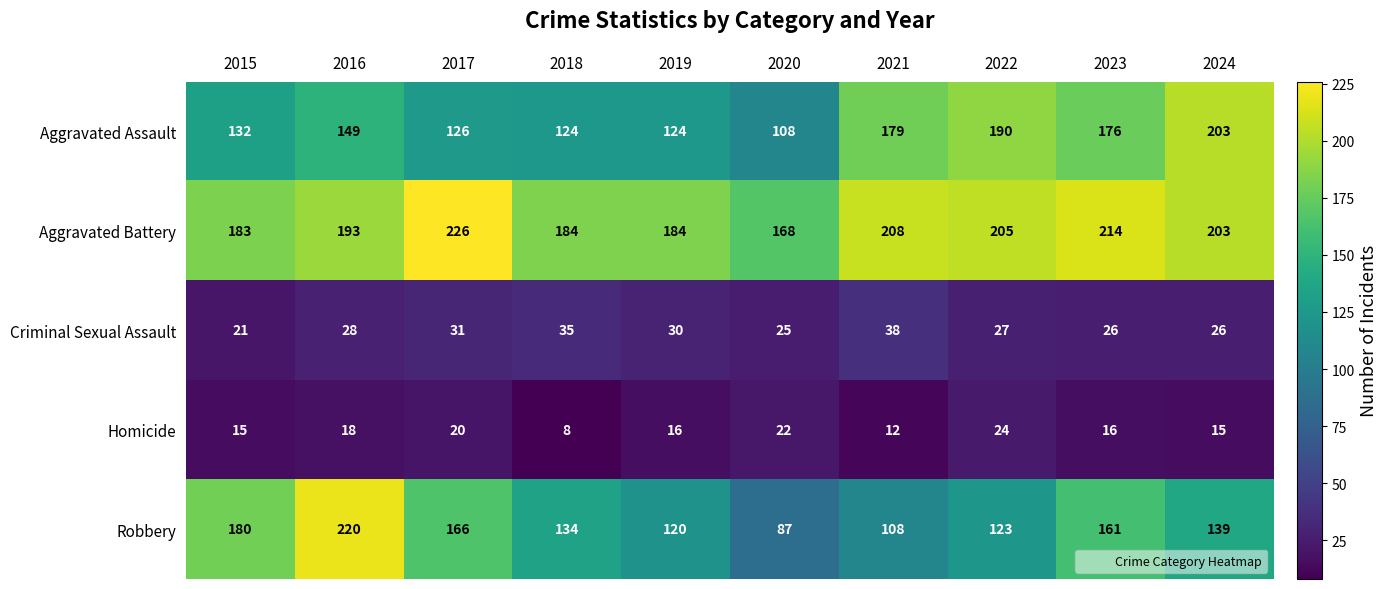

Which series changed the most between 2016 and 2022?

Robbery